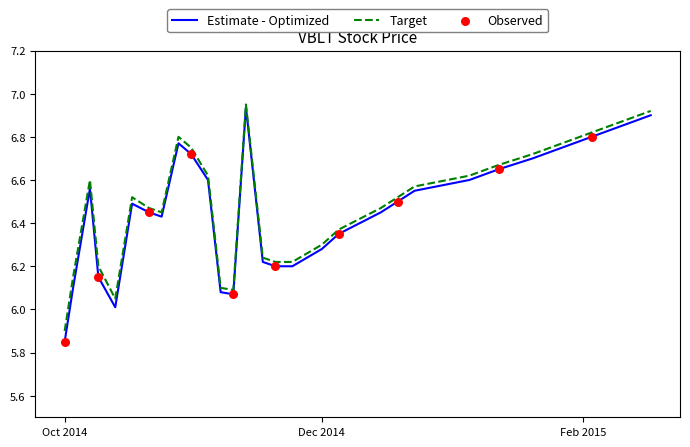

What is the lowest value of the Target series?

5.9